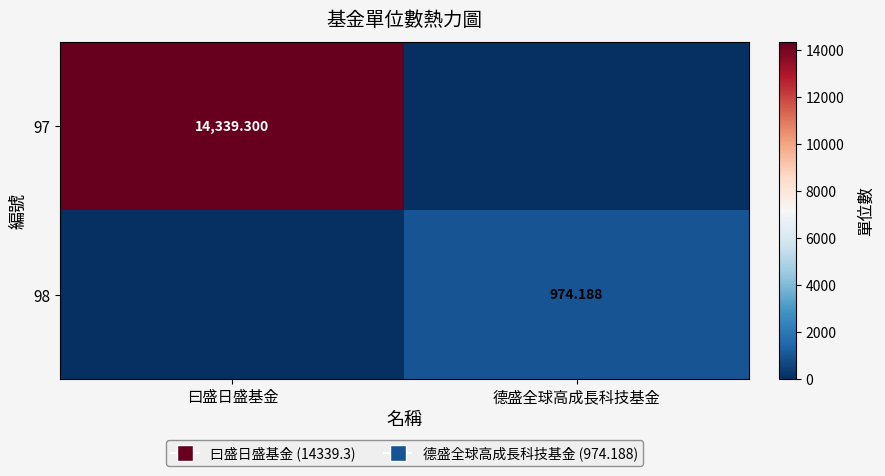

Count the number of categories in the chart.

2